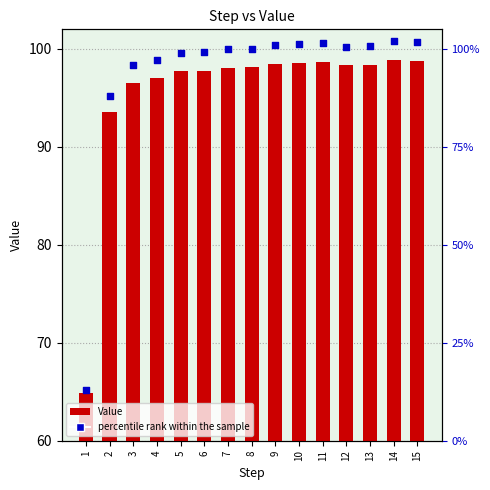

What are all the series names shown in the legend?

Value, percentile rank within the sample